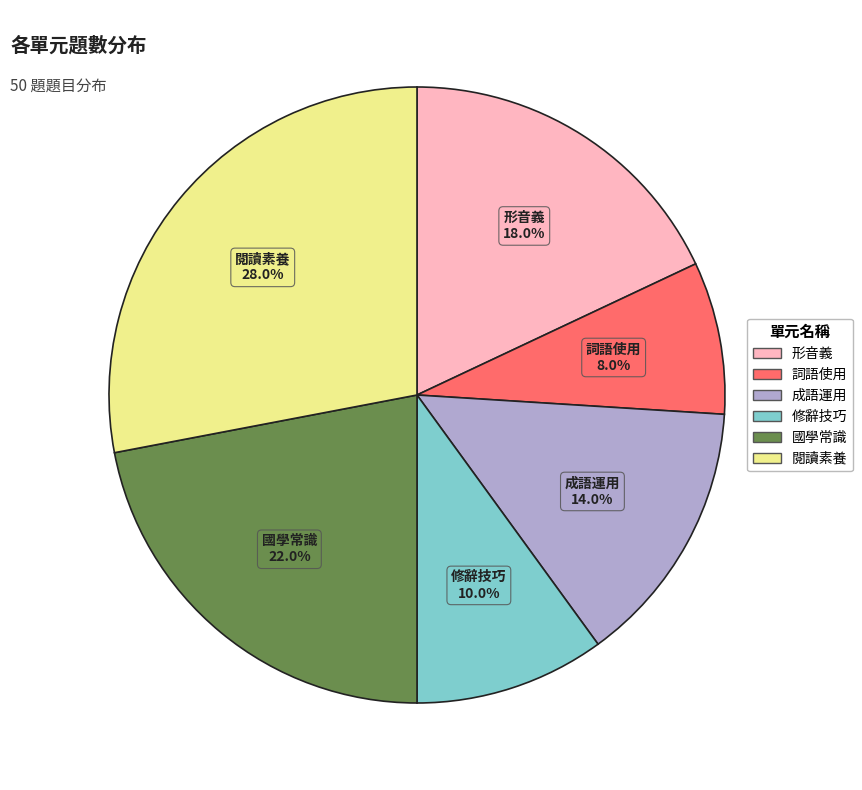

To the nearest percent, what portion does 形音義 represent?

18%